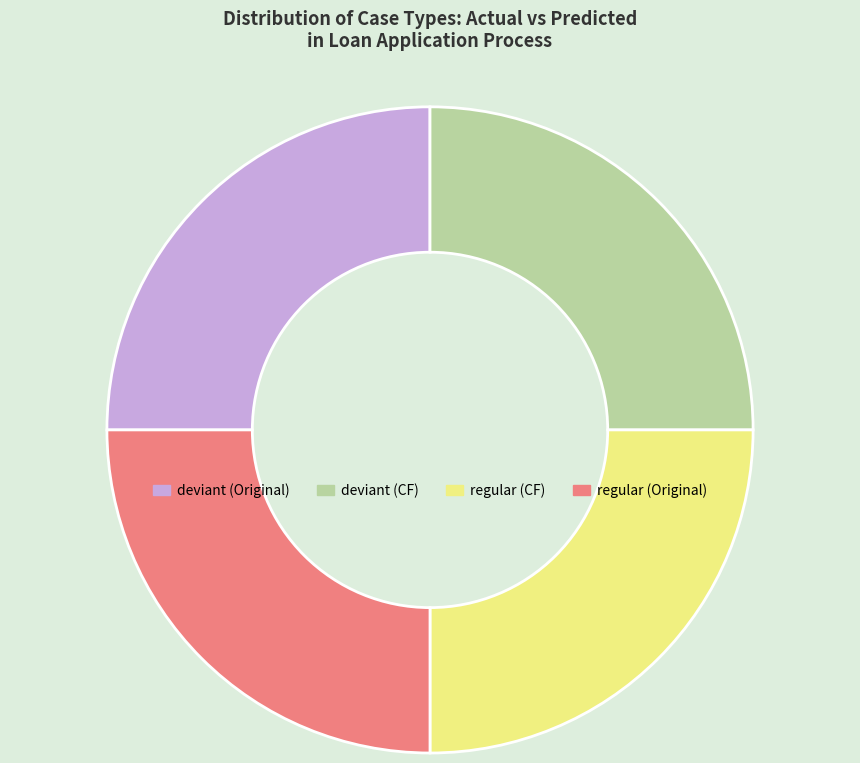

Approximately how many times larger is the value at regular (CF) compared to deviant (CF)?

1.0